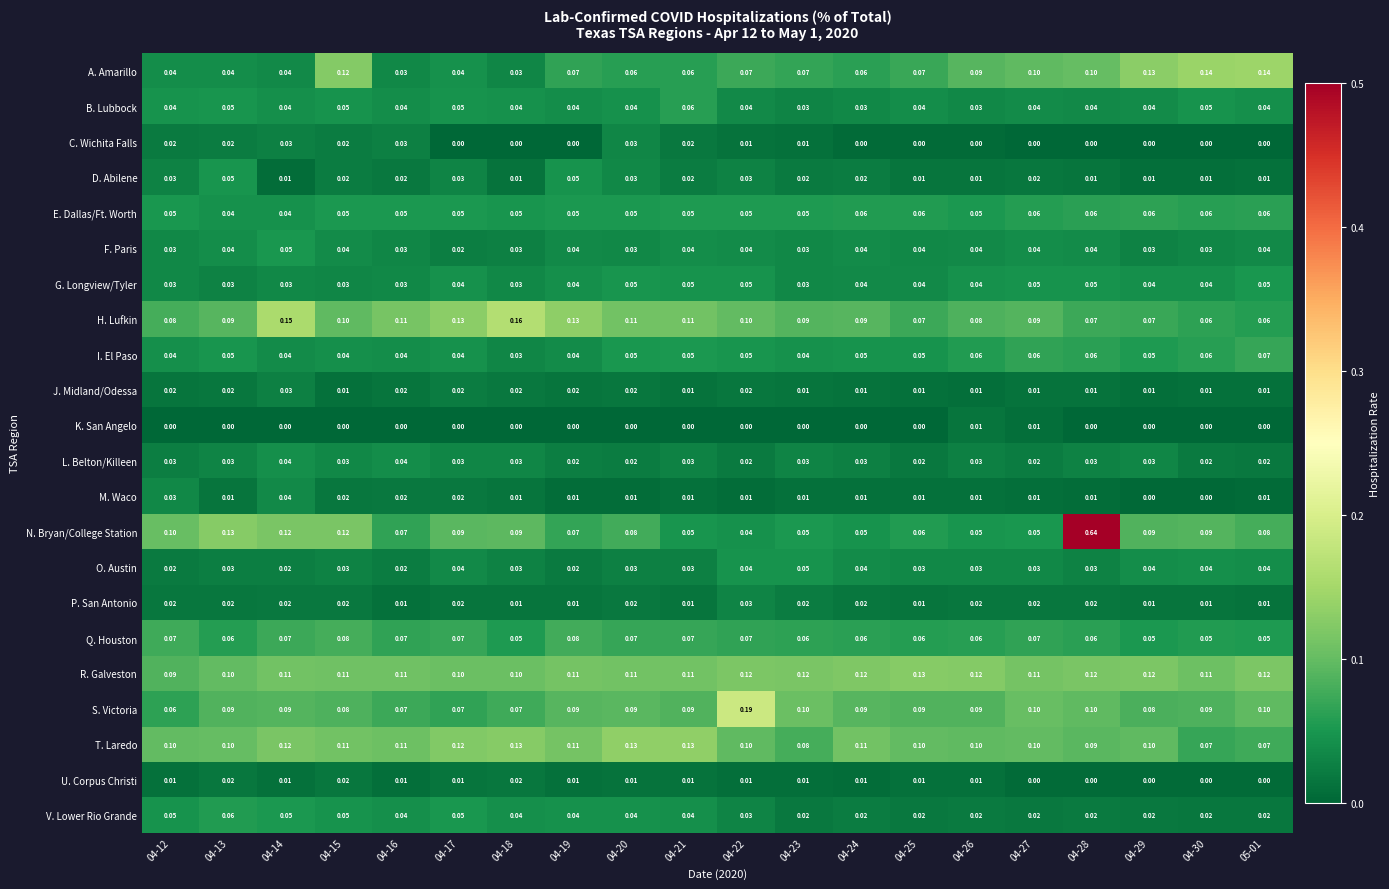

Which series has the widest spread of values?

N. Bryan/College Station